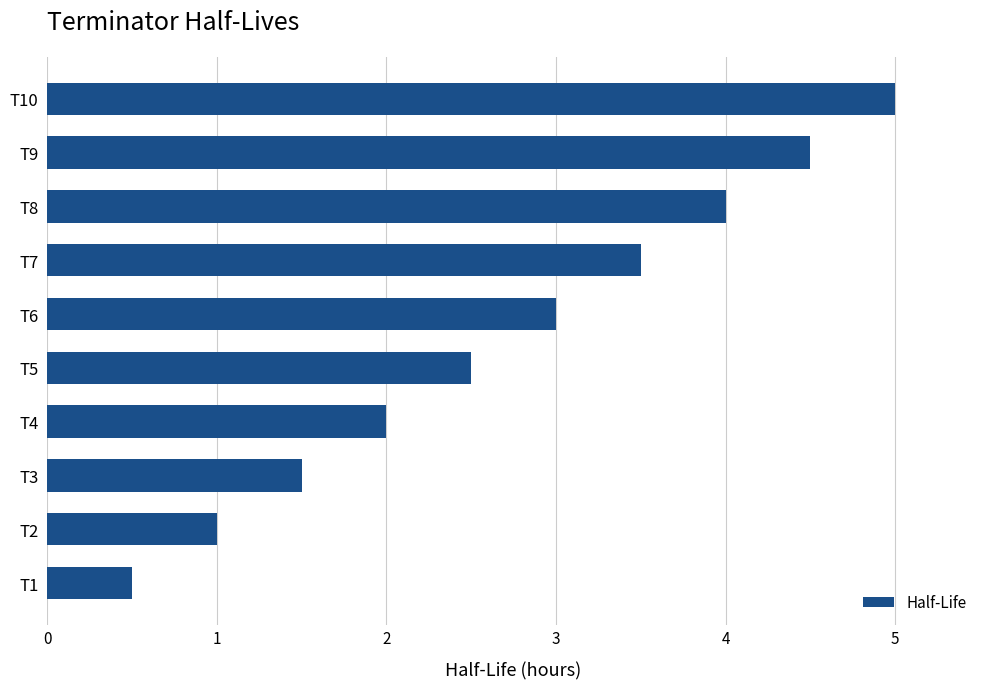

Read the value at T9.

4.5